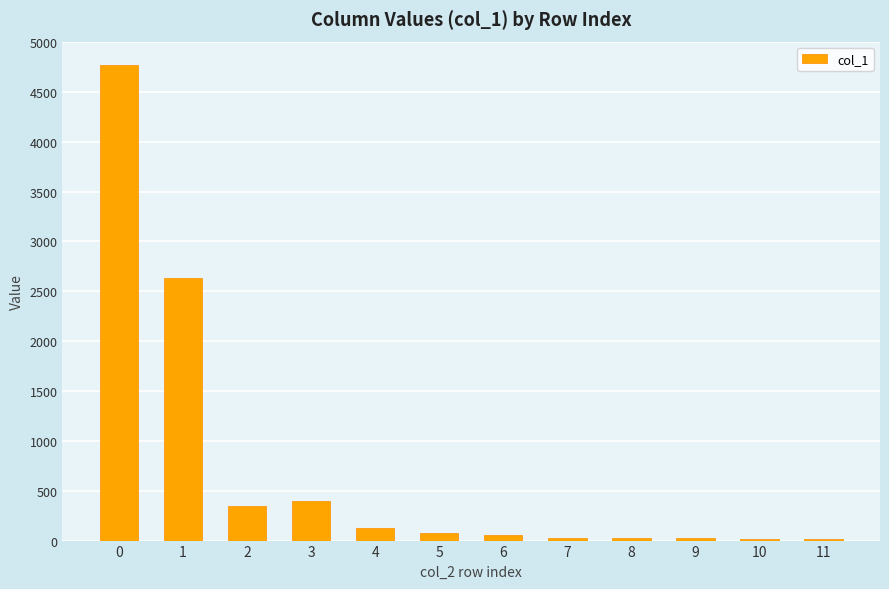

What is the approximate value at 6?

51